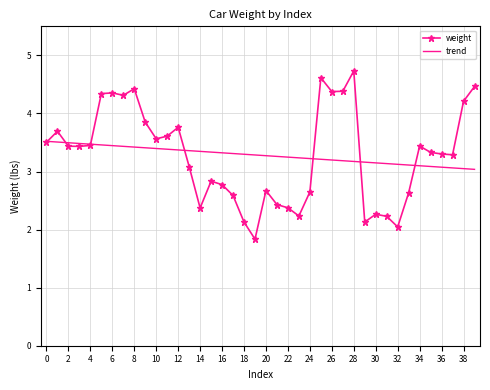

How many data points are less than 3433?

20